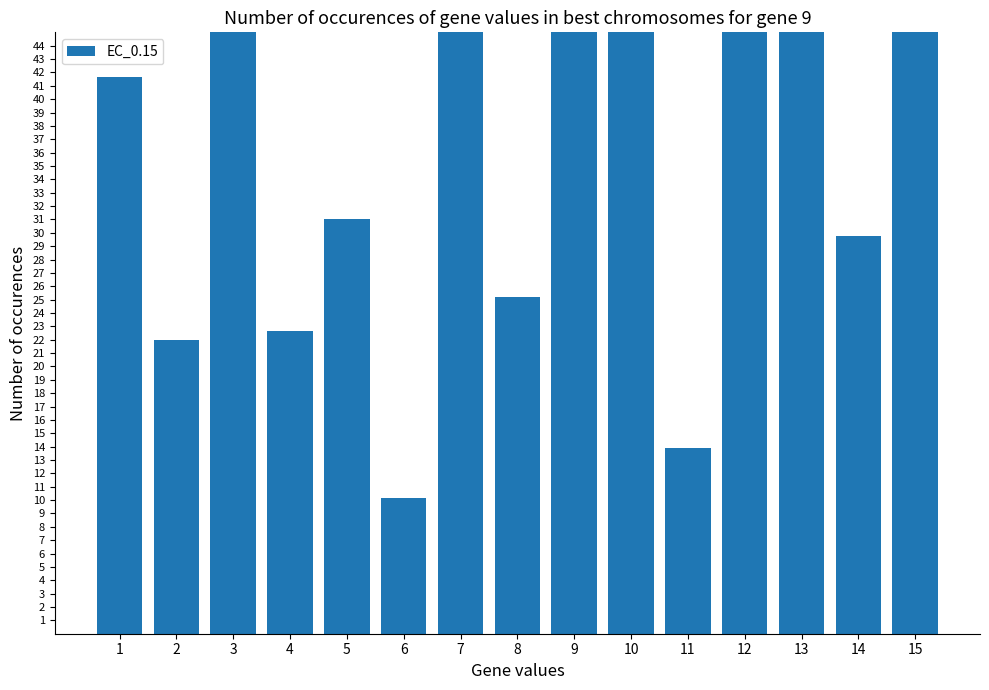

Which category has the highest value across all series?

10